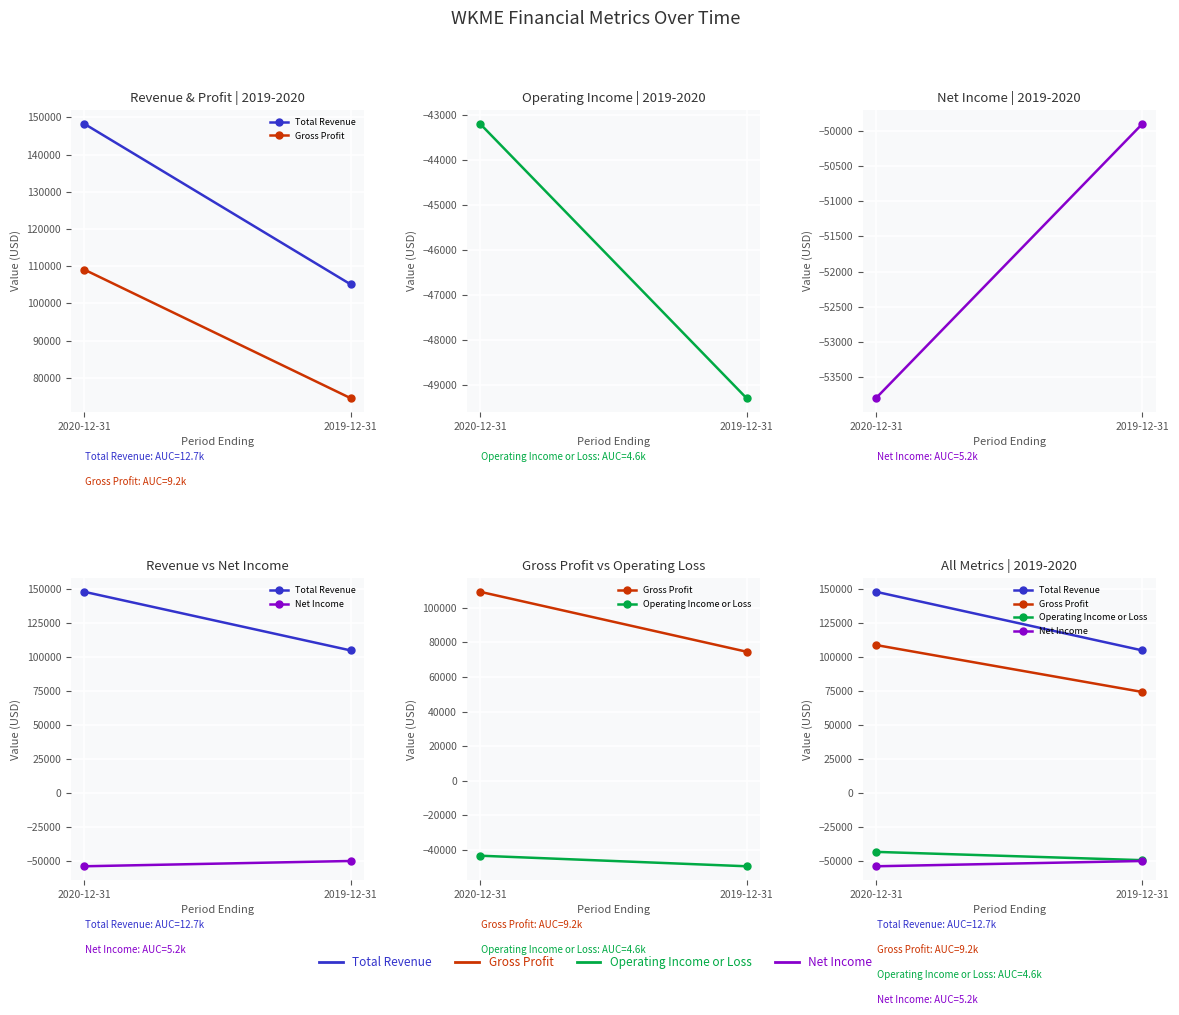

What is the difference between the maximum and minimum values in the Gross Profit series?

34600